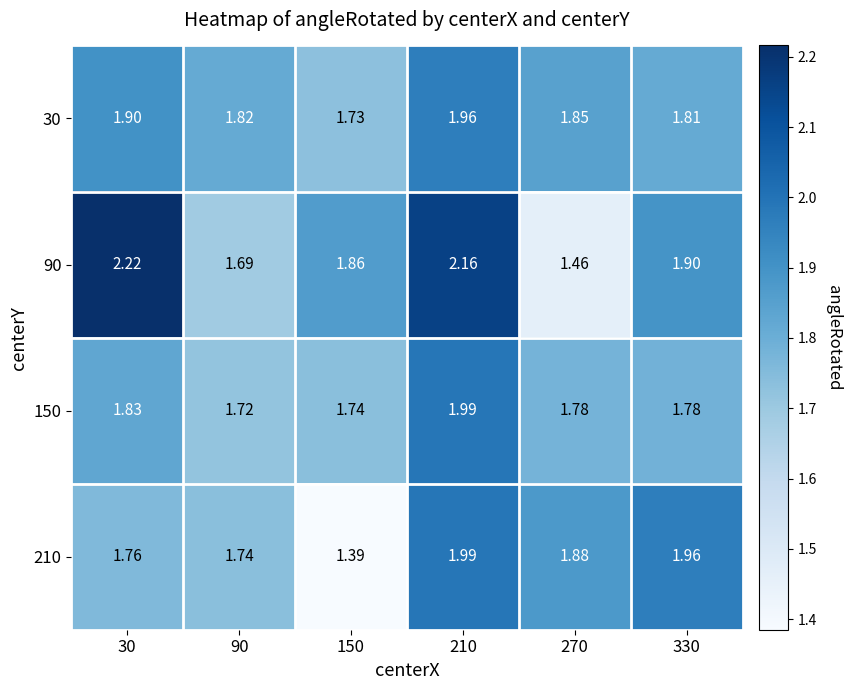

What is the total value across all series at 210?

8.1